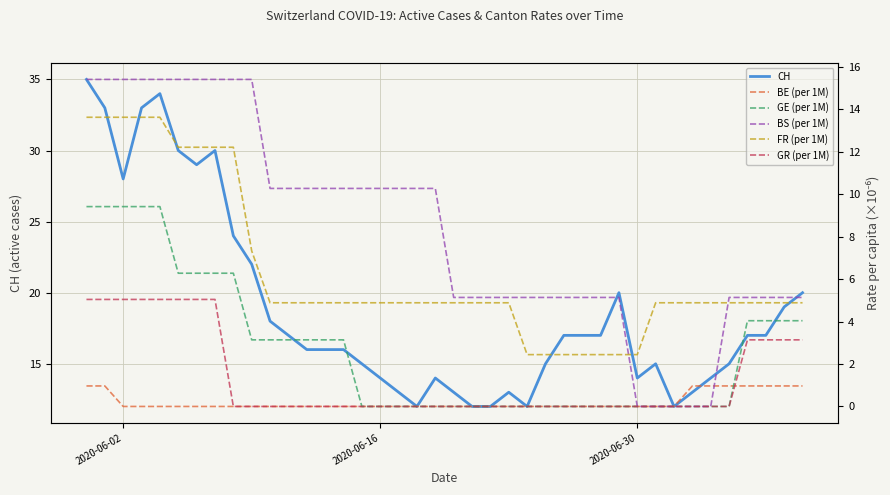

True or false: FR (per 1M) and GE (per 1M) cross at least once.

False